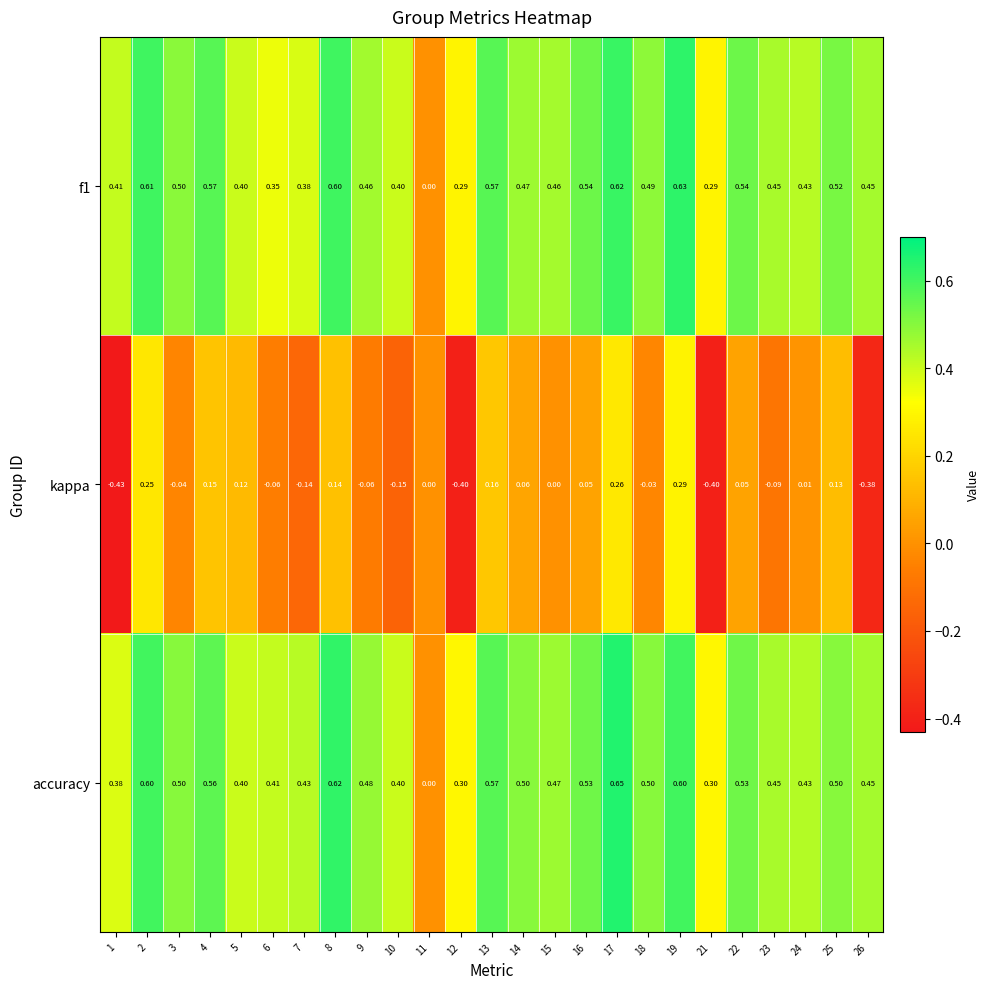

Is the value of f1 at 2 greater than the value of kappa at 5?

Yes